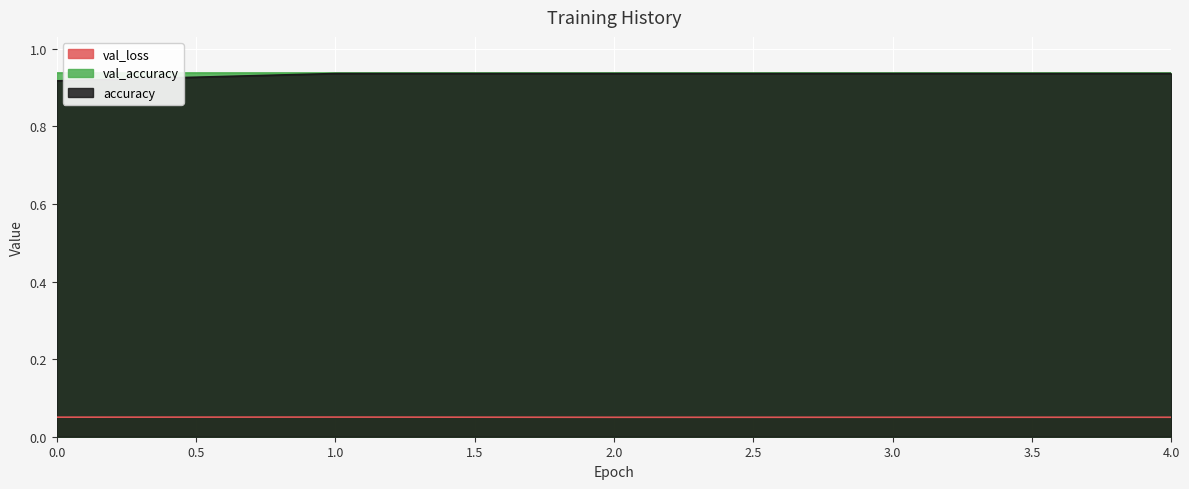

True or false: val_loss and accuracy cross at least once.

False